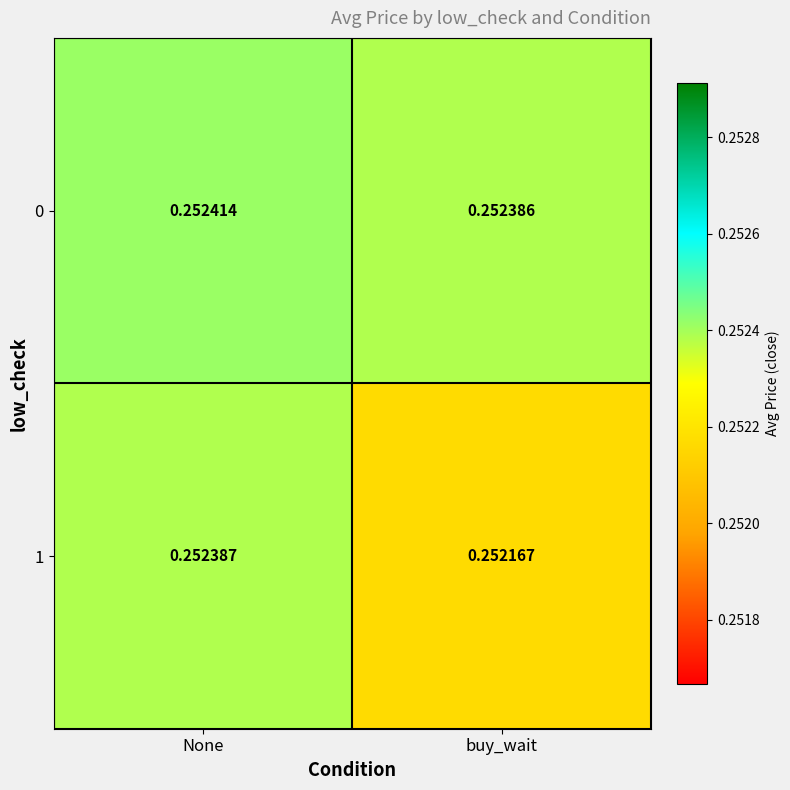

Is the value of 1 at buy_wait greater than the value of 0 at buy_wait?

No